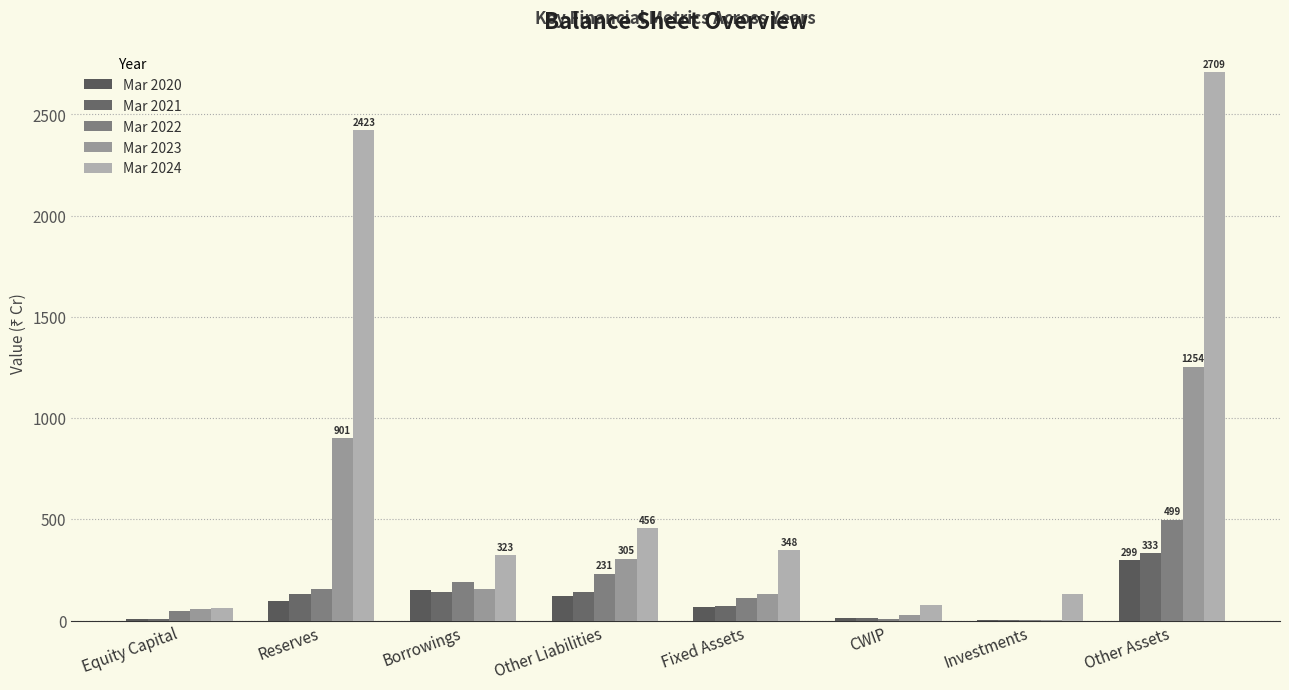

At which label does Mar 2023 reach its minimum?

Investments